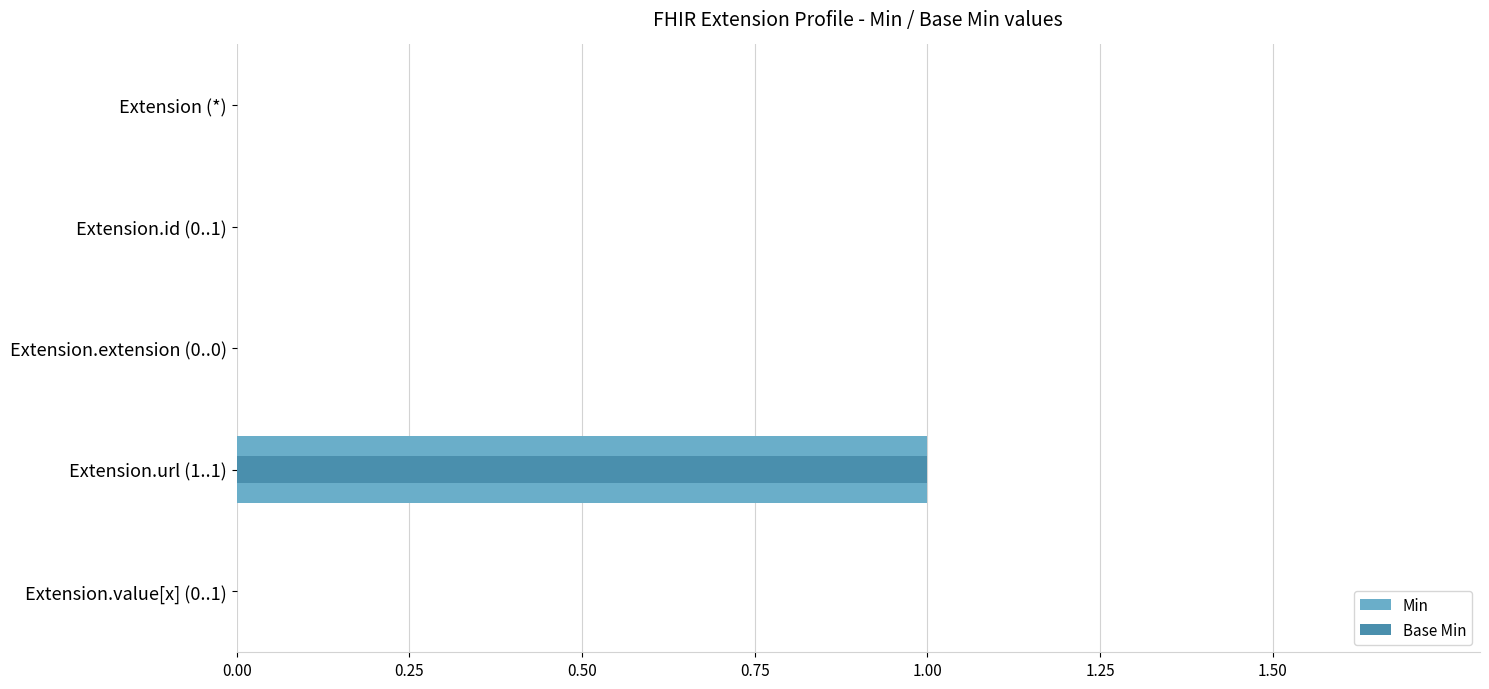

How many Base Min values are between 0 and 1?

5